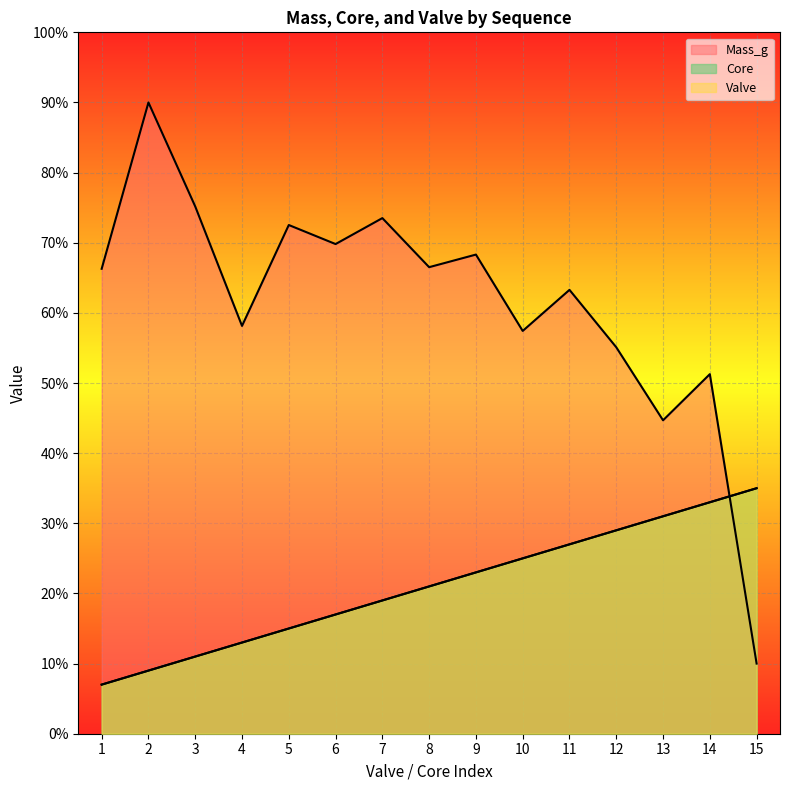

How many data points in Valve are above 21?

7